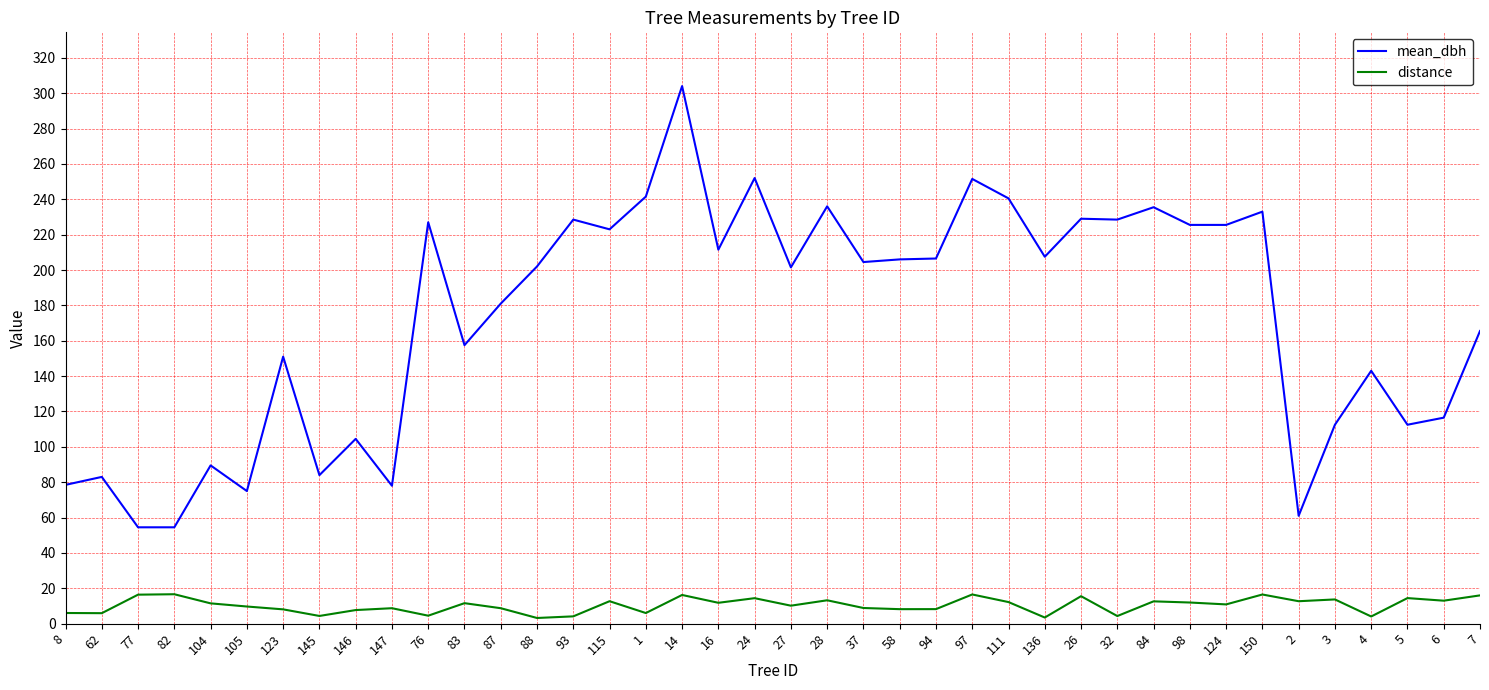

Is it true that distance equals 3.8 at 24?

False